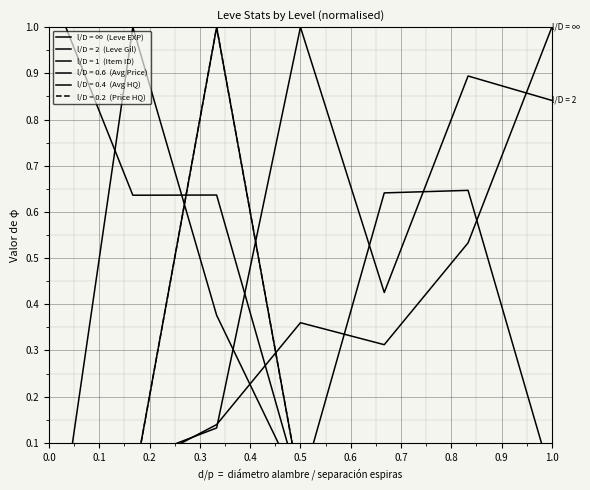

What is the change in value from 0.3 to 0.5?

+0.7